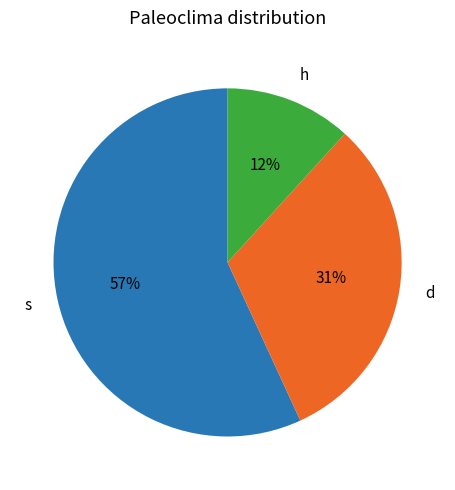

Does any single category account for the majority?

Yes